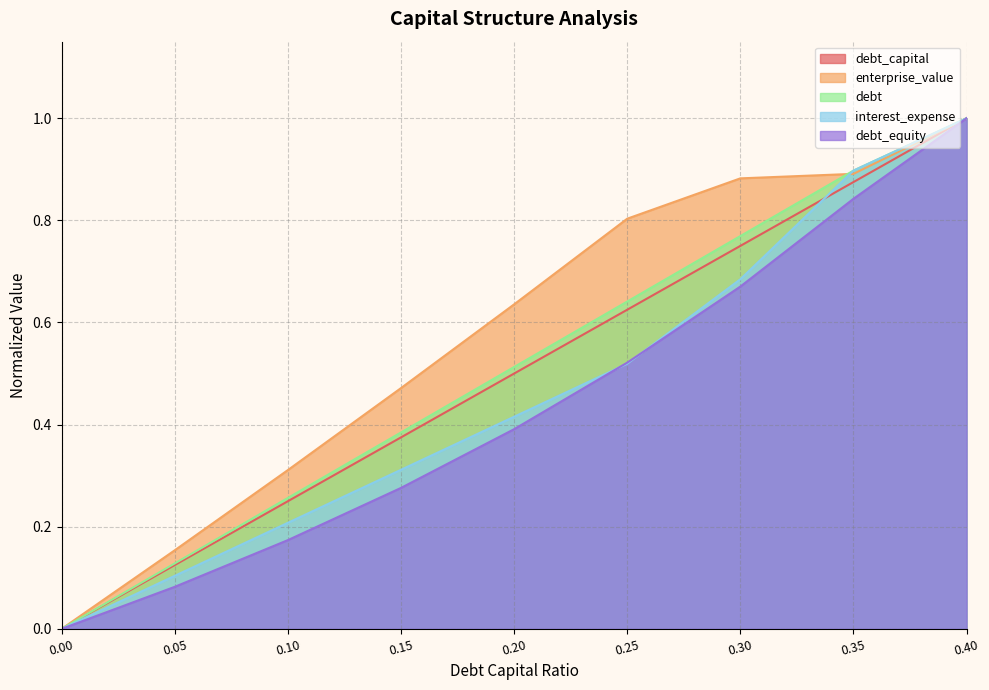

What value does the enterprise_value series have at 0.05?

0.2